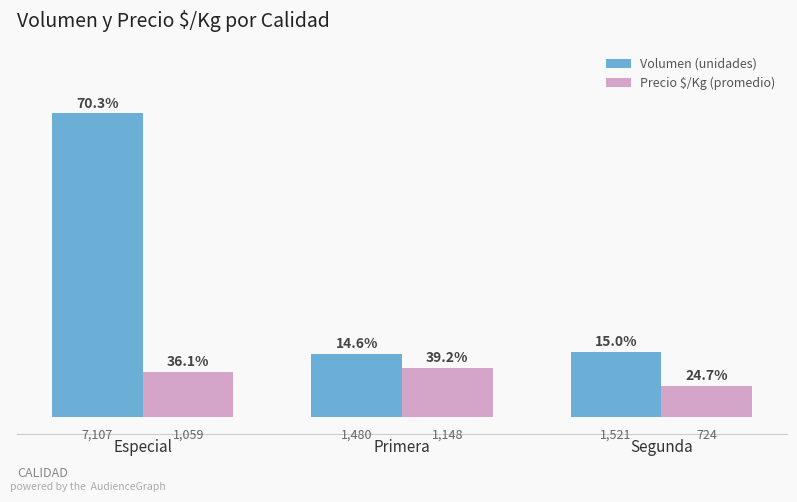

Rank the categories by Volumen (unidades) value from lowest to highest.

Primera, Segunda, Especial